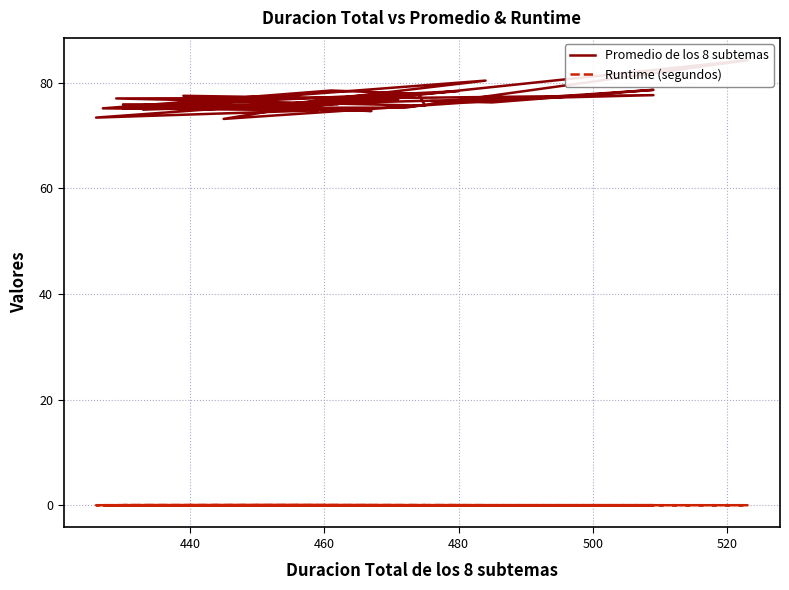

Reading left to right, what are all the values shown in this chart?

Promedio de los 8 subtemas: 76.5	76.2	78.6	73.1	75.0	84.2	75.2	75.2	80.4	75.1	77.6	77.1	77.0	75.6	77.9	78.5	75.1	74.8	73.4	78.4	75.6	74.9	76.9	77.5	75.2	75.9	75.9	74.6	75.9	76.8
Runtime (segundos): 0.0	0.0	0.0	0.0	0.0	0.0	0.0	0.0	0.0	0.0	0.0	0.0	0.0	0.0	0.0	0.0	0.0	0.0	0.0	0.0	0.0	0.0	0.0	0.0	0.0	0.0	0.0	0.0	0.0	0.0